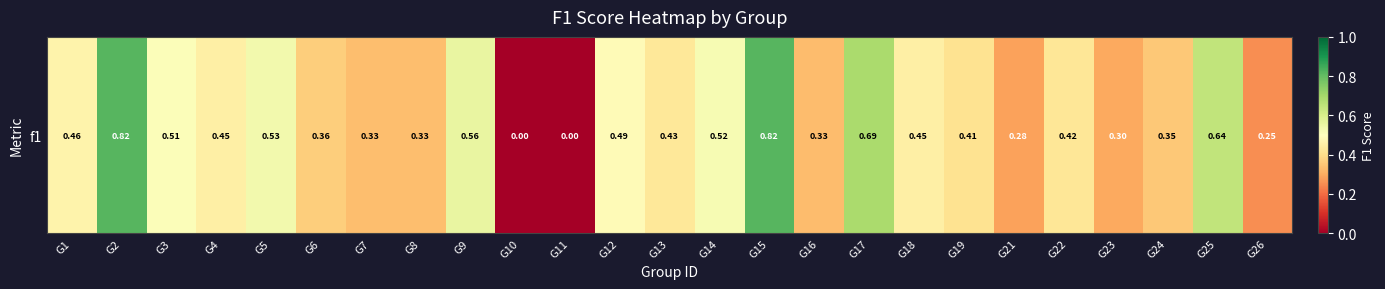

What is the difference between the maximum and second lowest values?

0.8